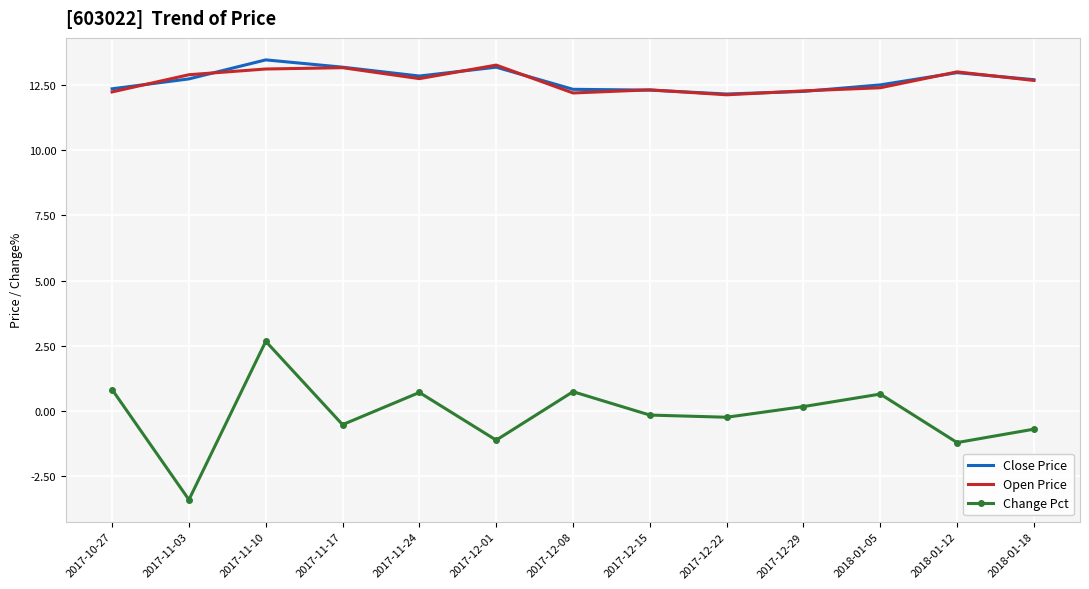

What position from the right is 2017-11-03?

12